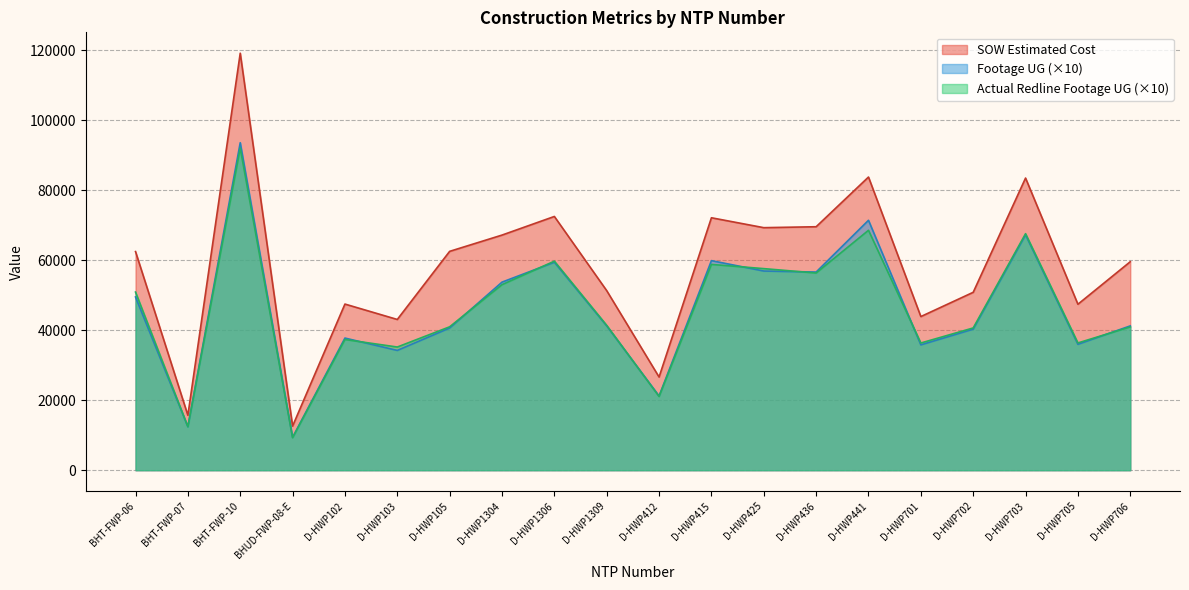

Rank the series at D-HWP105 from highest to lowest value.

SOW Estimated Cost, Actual Redline Completed Footage UG, Footage UG